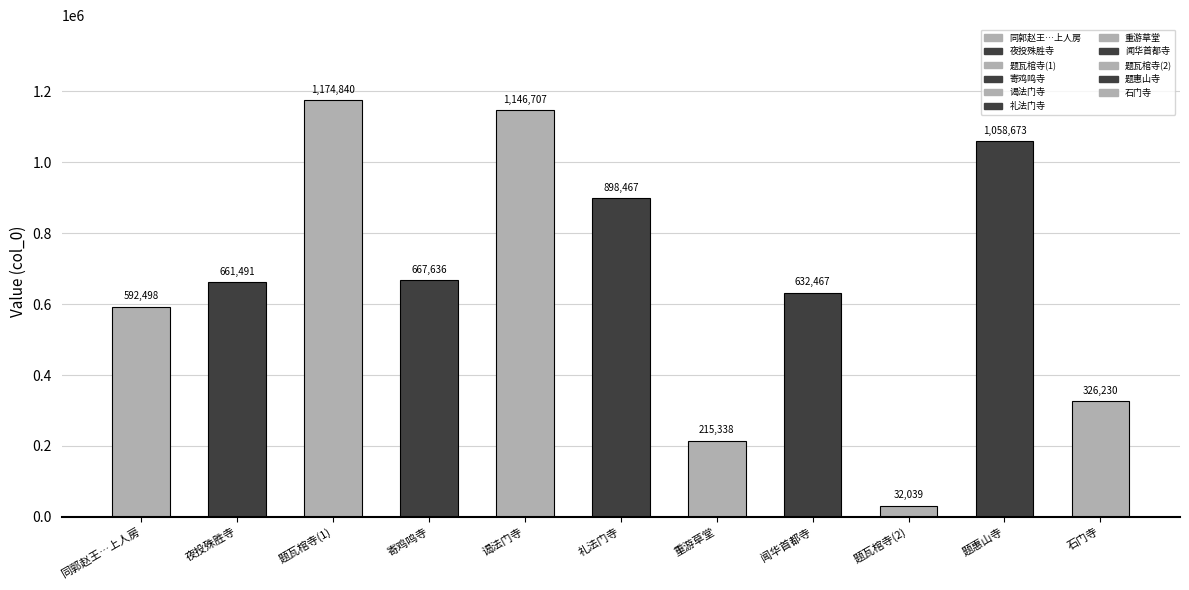

The chart shows a value of 440530 at 题瓦棺寺真上人院矮桧. True or false?

False